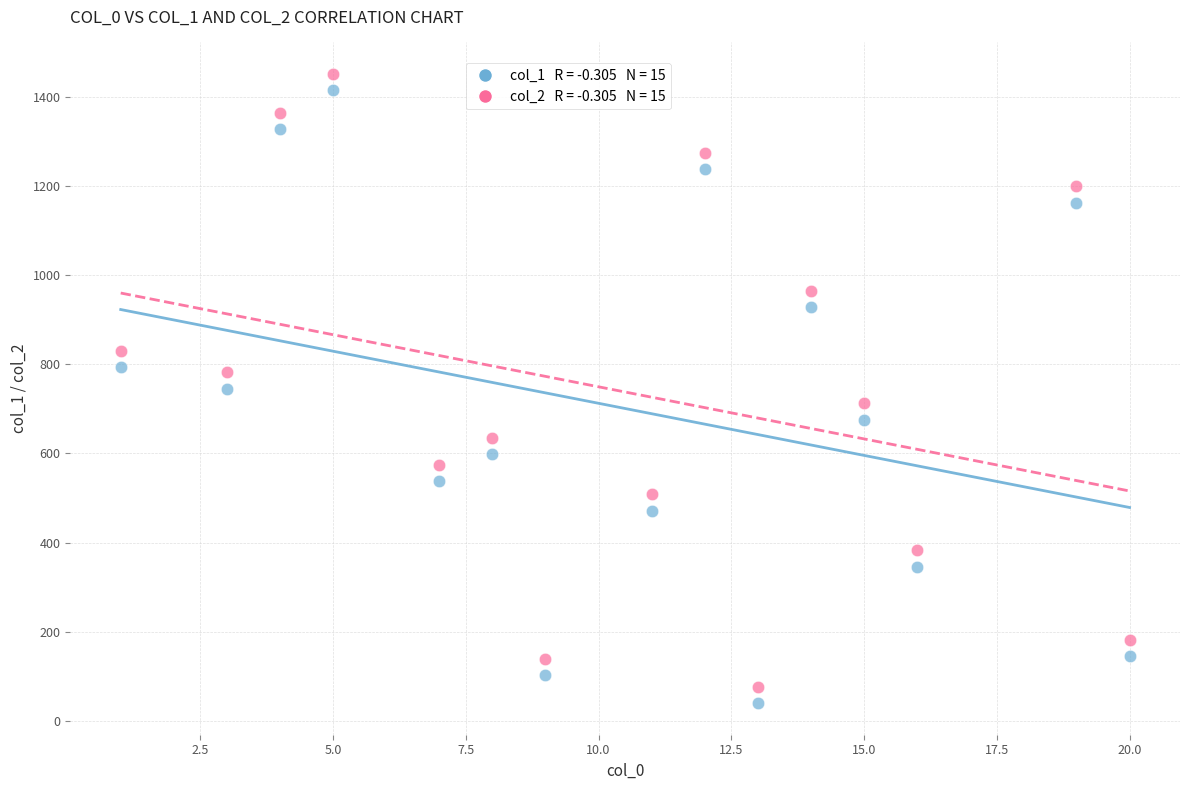

Across all data points, what is the range of Y values (max minus min)?

1411